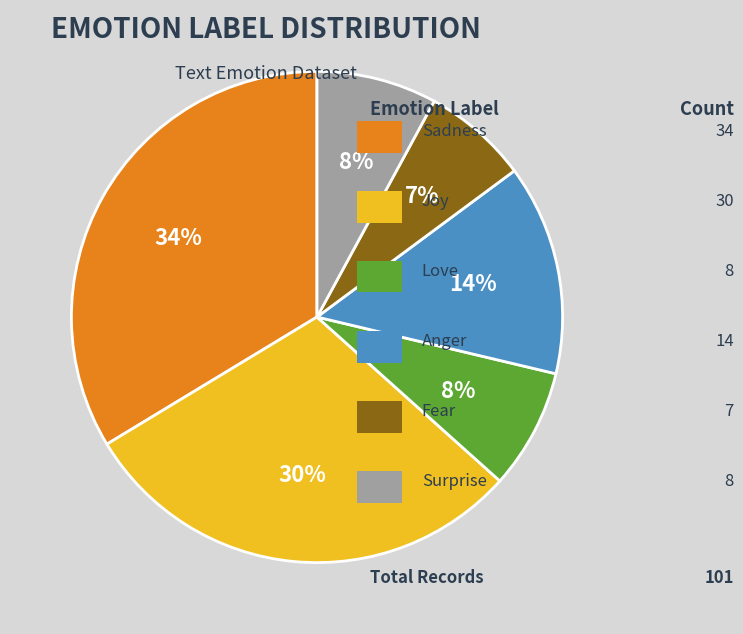

To the nearest percent, what is the difference between the largest and smallest slice percentages?

27%